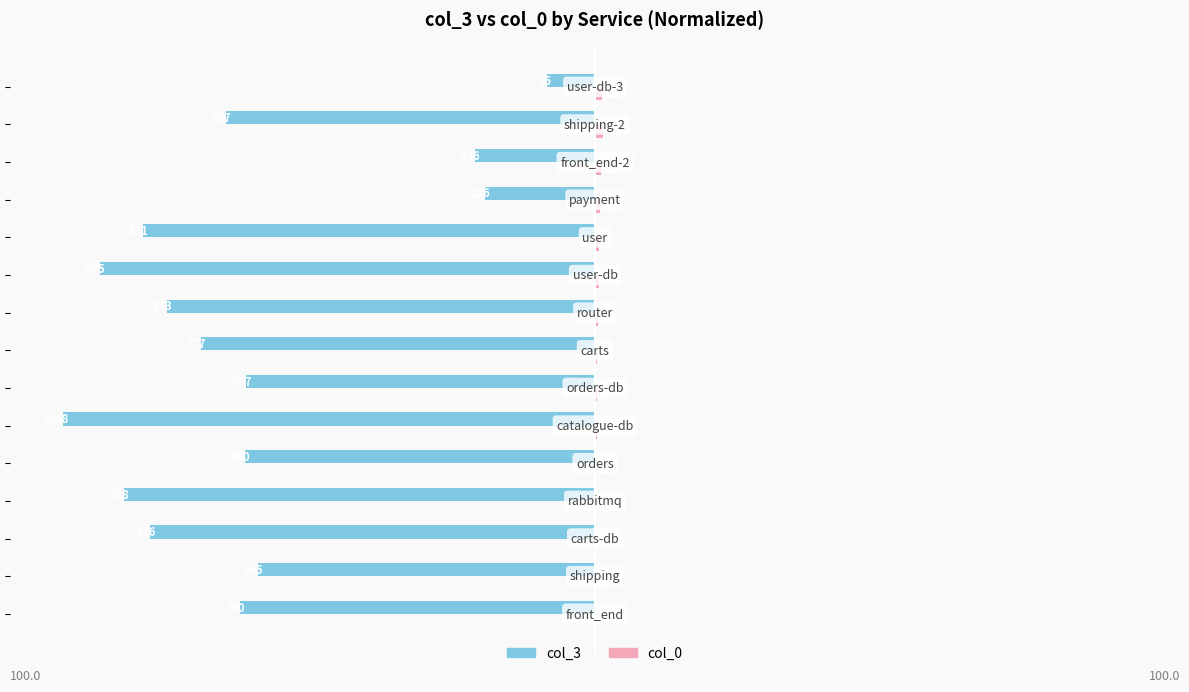

List the series in order of their peak value, highest first.

col_0, col_3